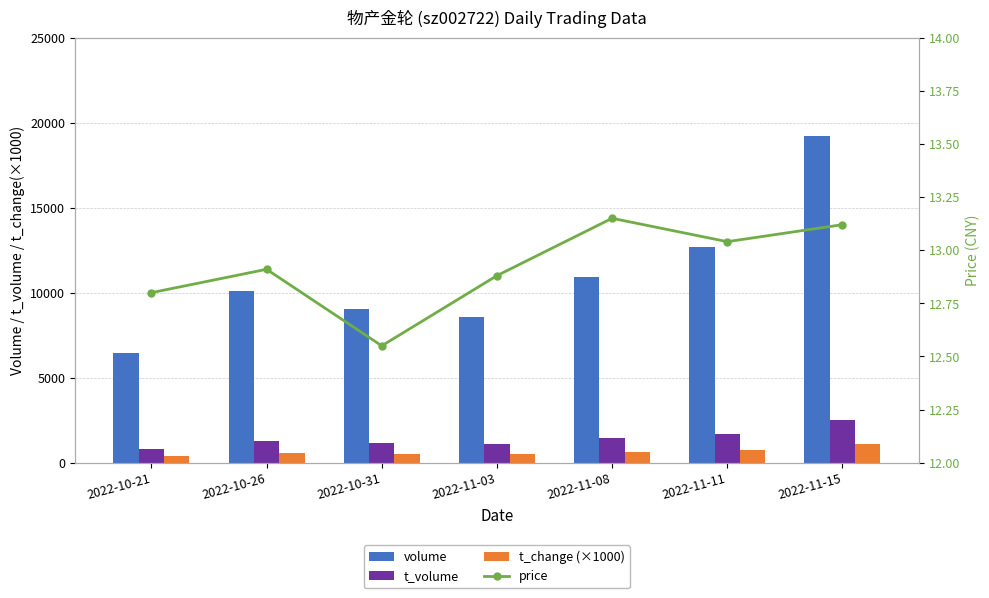

Reading left to right, transcribe all the data shown in this chart.

volume: 2022-10-21=6470.0	2022-10-26=10092.0	2022-10-31=9060.0	2022-11-03=8556.0	2022-11-08=10927.0	2022-11-11=12672.0	2022-11-15=19235.0
t_volume: 2022-10-21=833.0	2022-10-26=1299.0	2022-10-31=1131.0	2022-11-03=1100.0	2022-11-08=1427.0	2022-11-11=1660.0	2022-11-15=2521.0
t_change (×1000): 2022-10-21=370.0	2022-10-26=580.0	2022-10-31=520.0	2022-11-03=490.0	2022-11-08=620.0	2022-11-11=720.0	2022-11-15=1100.0
price: 2022-10-21=12.8	2022-10-26=12.9	2022-10-31=12.6	2022-11-03=12.9	2022-11-08=13.2	2022-11-11=13.0	2022-11-15=13.1